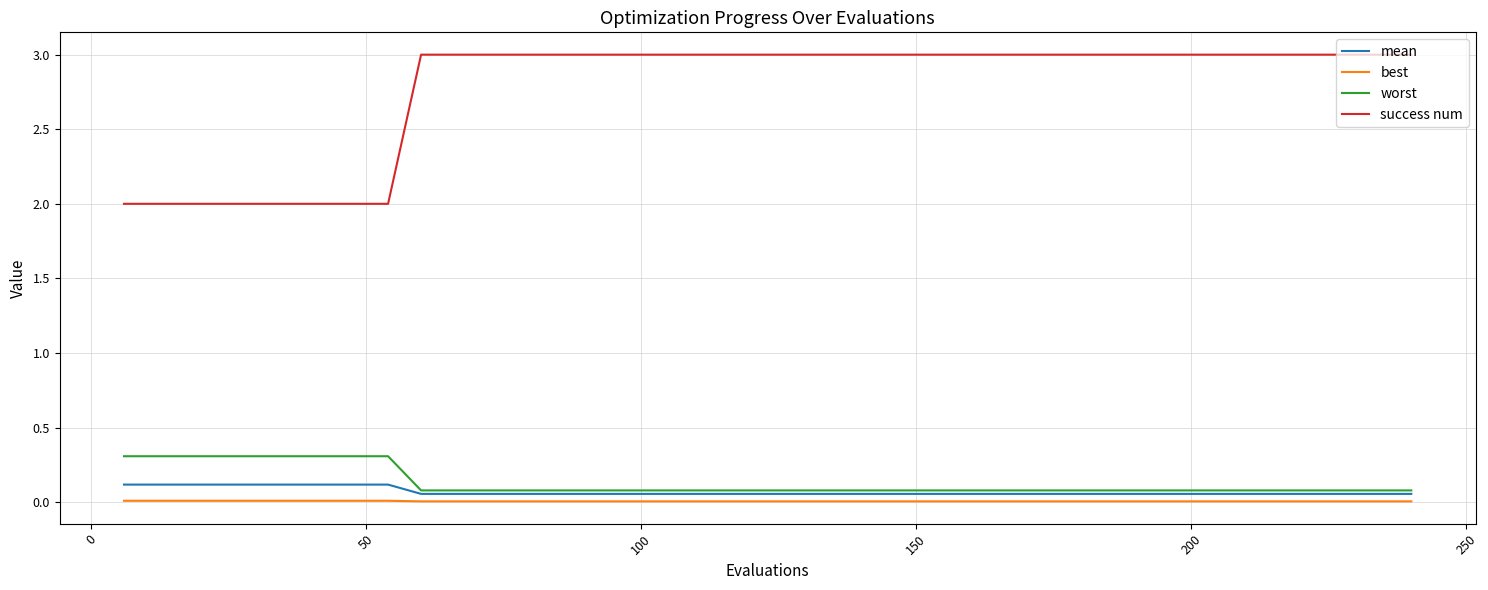

What is the maximum value for success num?

3.0